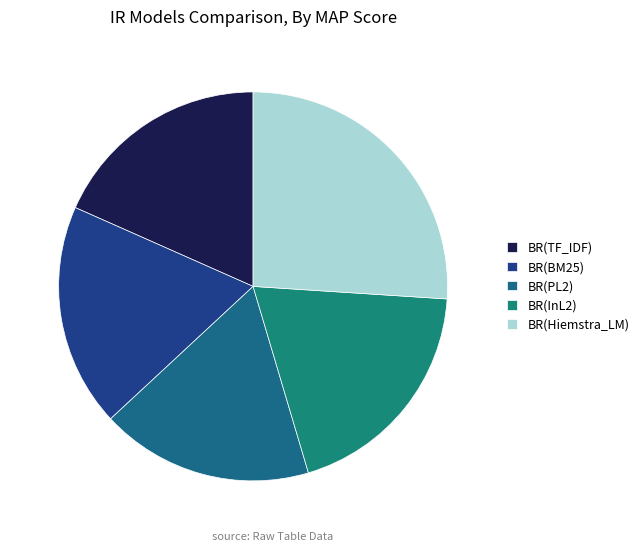

What is the smallest slice in the pie chart?

BR(PL2)